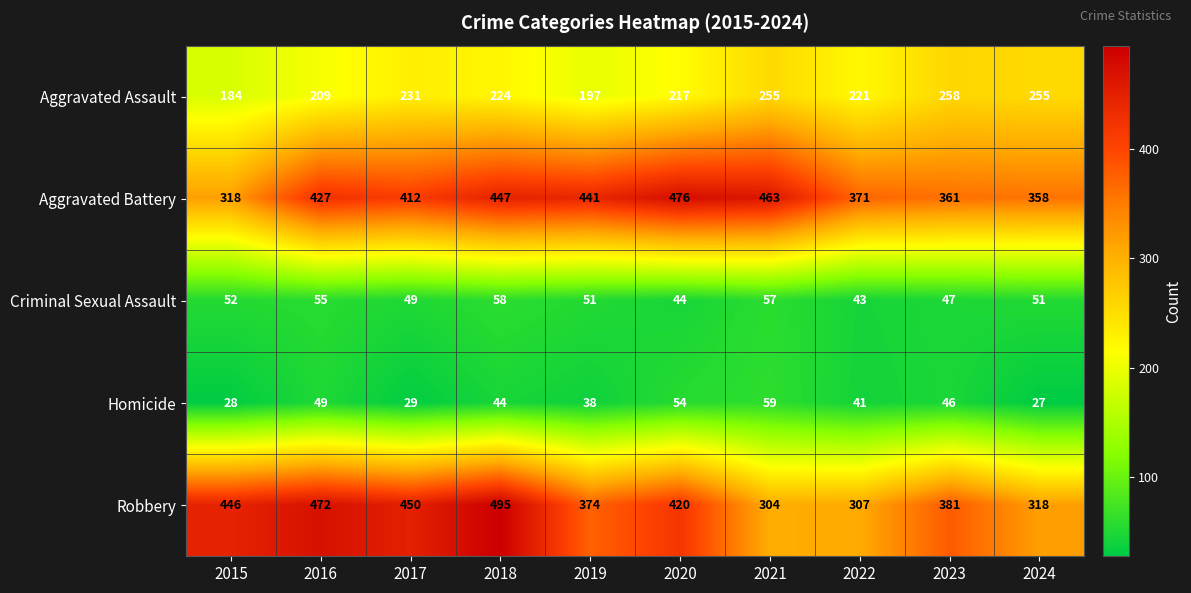

What is the greatest value displayed?

495